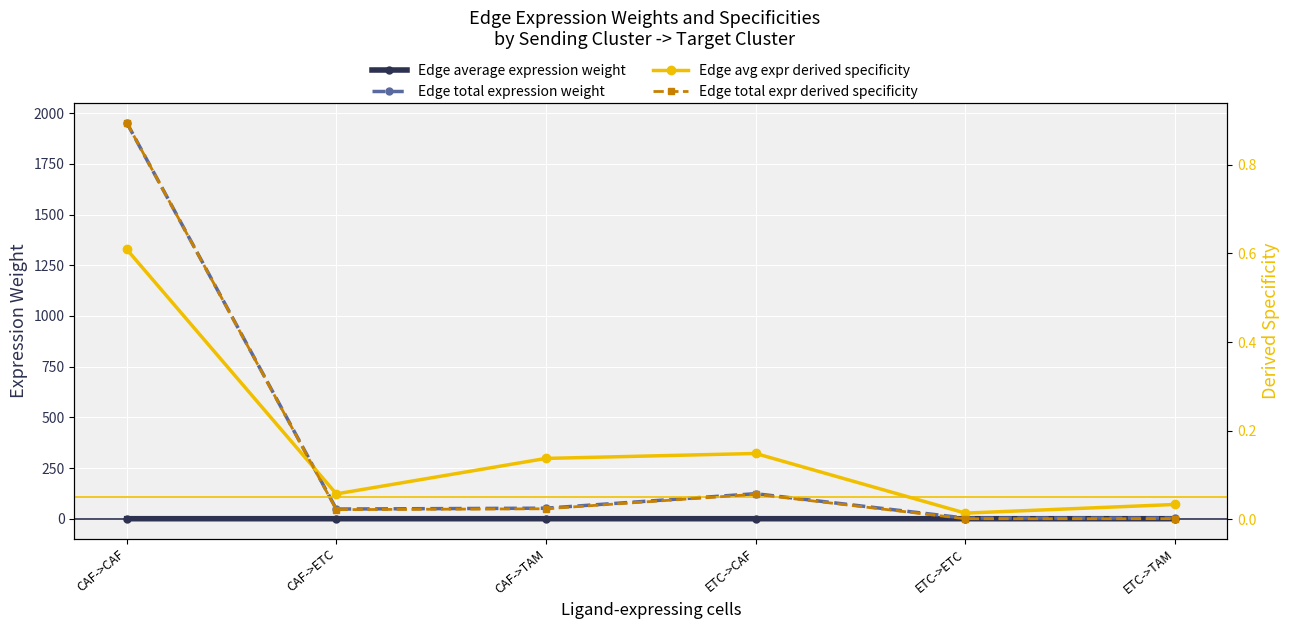

Which has a higher value, CAF->TAM or ETC->TAM?

CAF->TAM